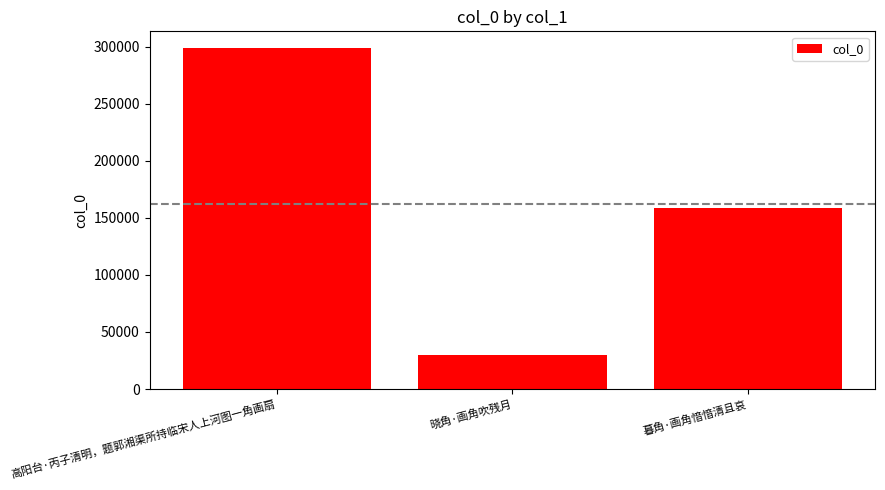

Rank the categories by value from lowest to highest.

晓角·画角吹残月, 暮角·画角愔愔清且哀, 高阳台·丙子清明，题郭湘渠所持临宋人上河图一角画扇